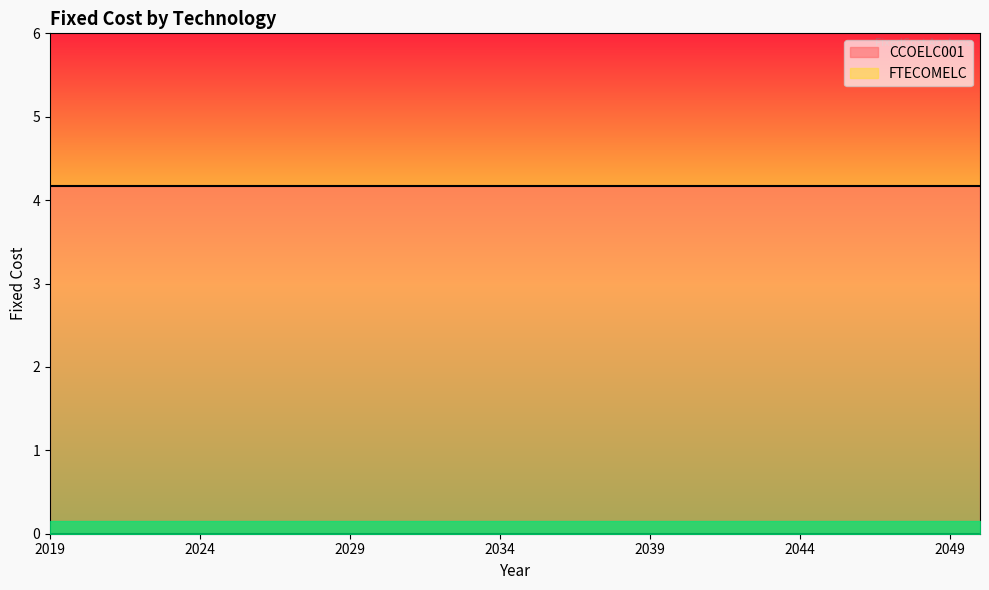

Between 2025 and 2047, which series saw the biggest shift?

CCOELC001